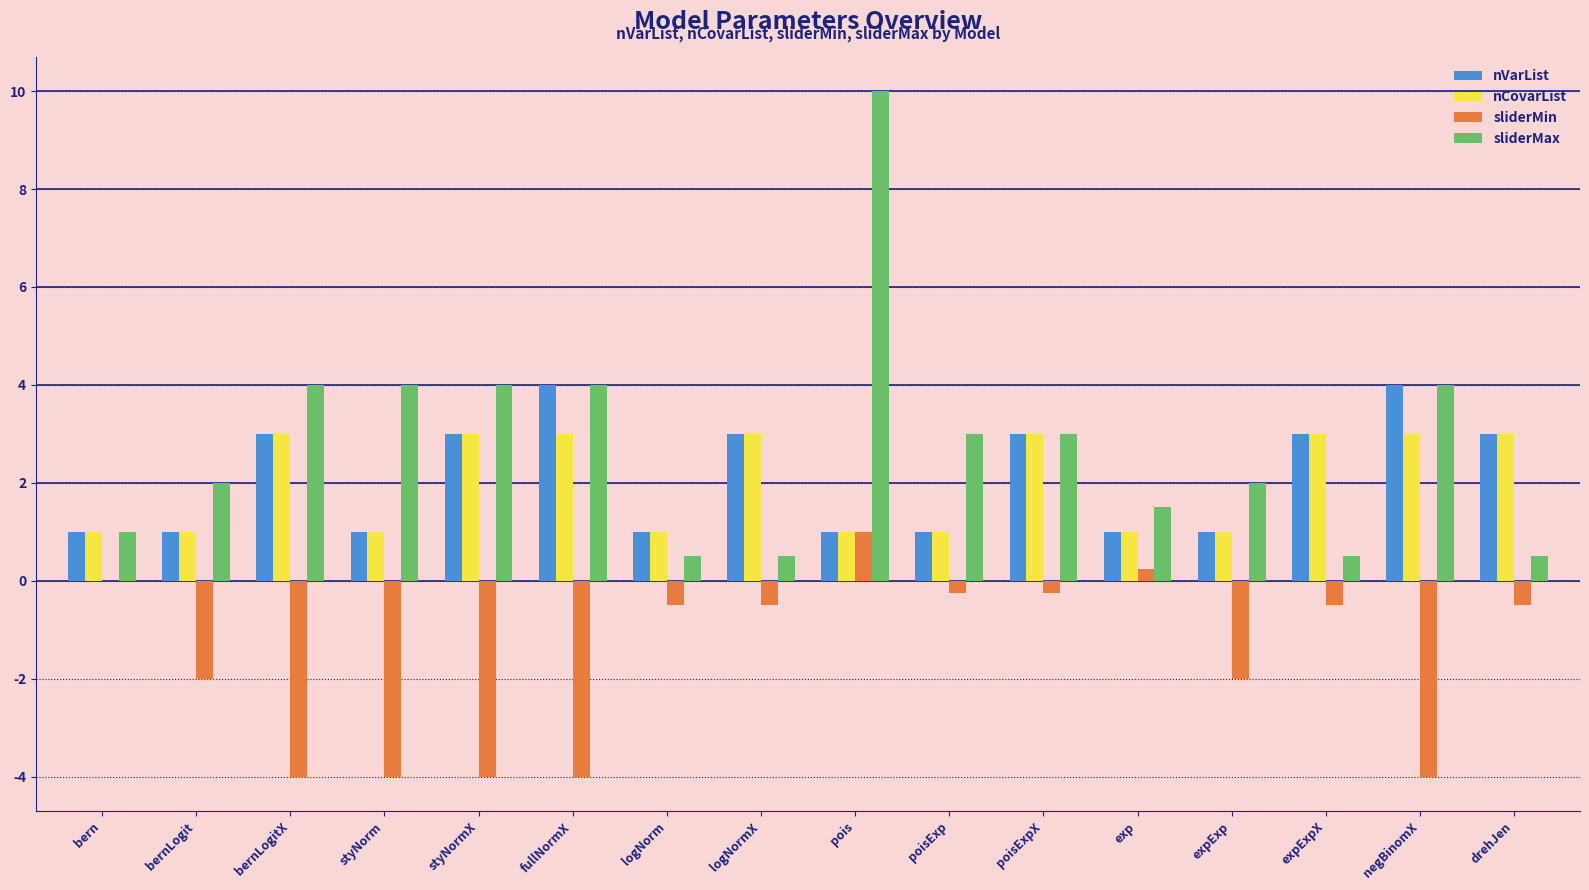

Is the value of nCovarList at fullNormX greater than the value of nVarList at pois?

Yes